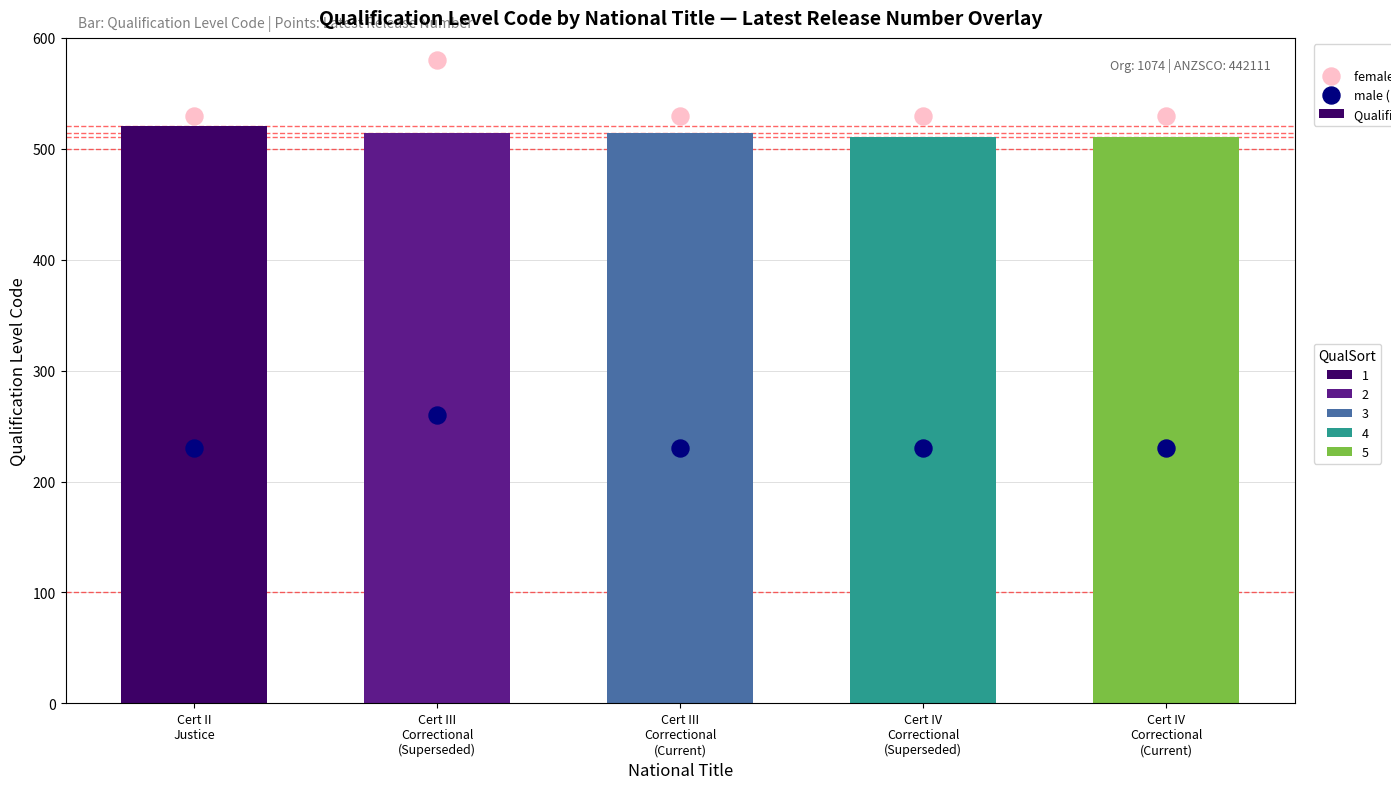

What is the total value across all series at Cert IV
Correctional
(Superseded)?

1271